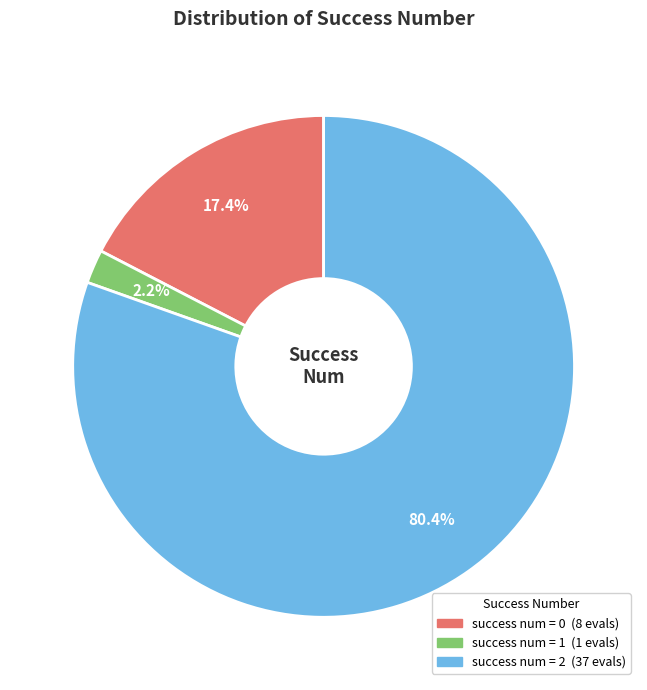

Is there any slice that represents more than half of the pie?

Yes